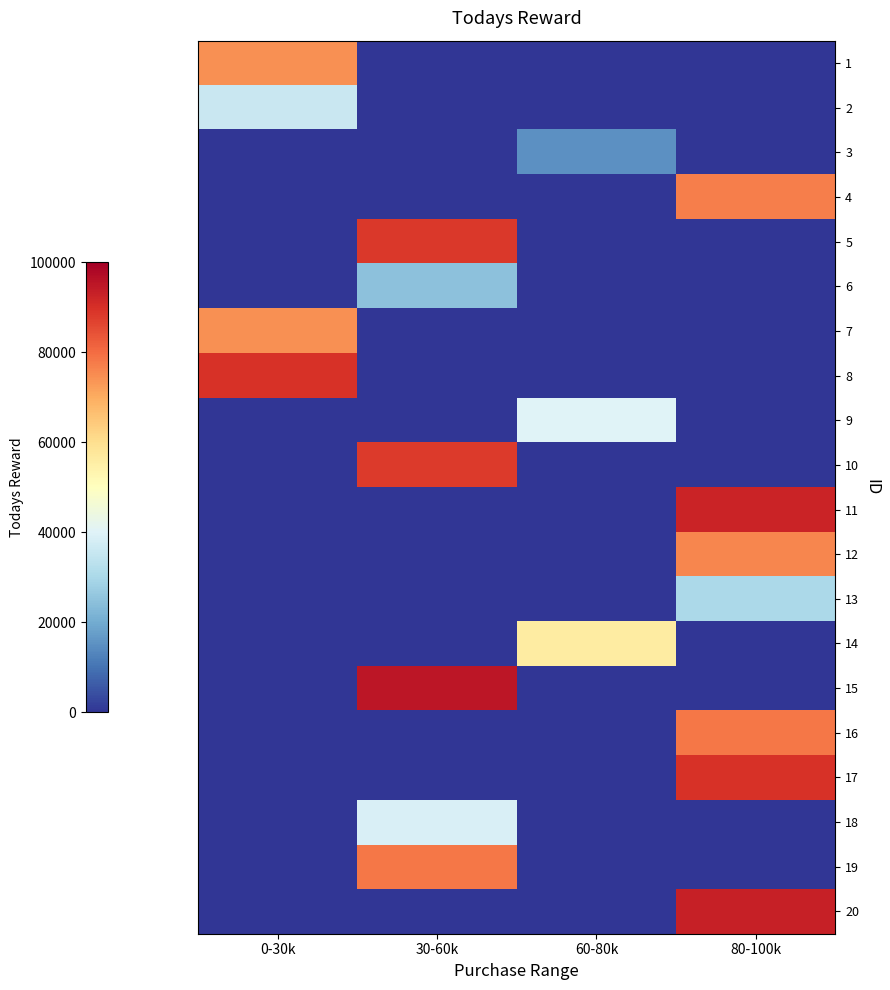

What is the total value across all series at 80-100k?

537282